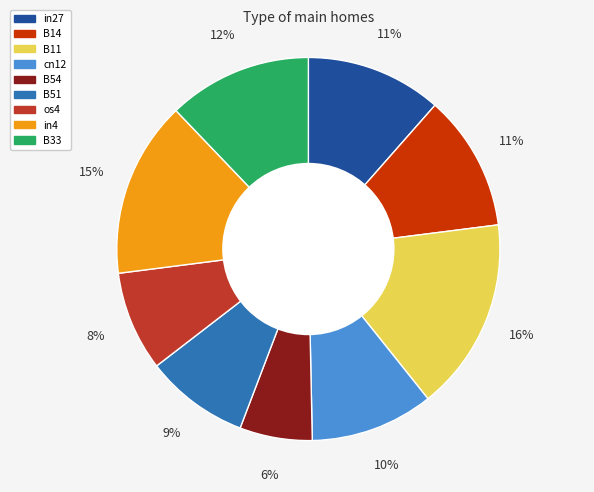

Combined, do B54 and B51 account for over 50%?

No